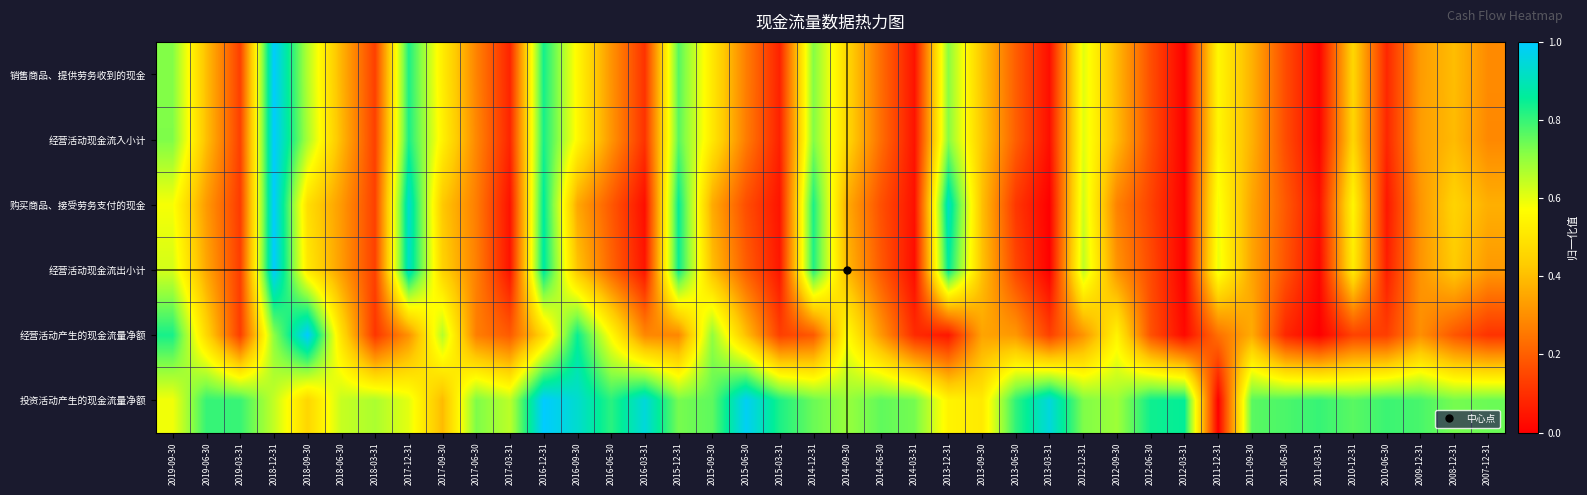

Which has a higher value, 2017-12-31 or 2018-12-31?

2018-12-31